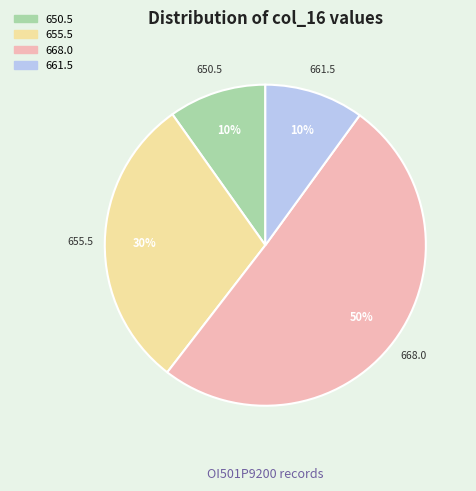

To the nearest percent, what portion does 655.5 represent?

30%